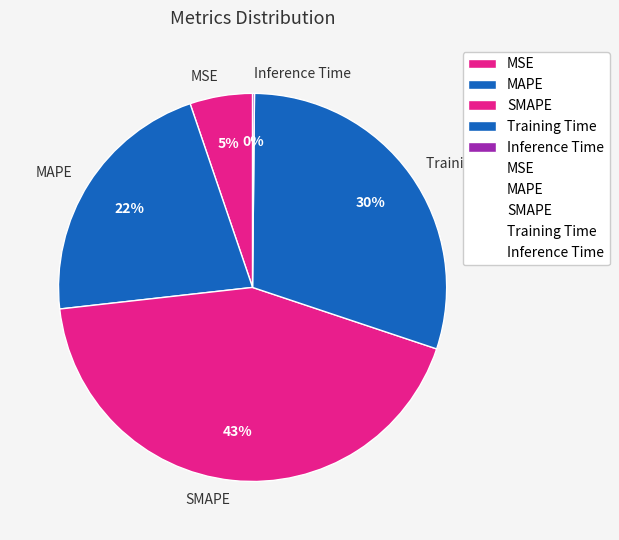

Which category has the biggest portion of the pie?

SMAPE